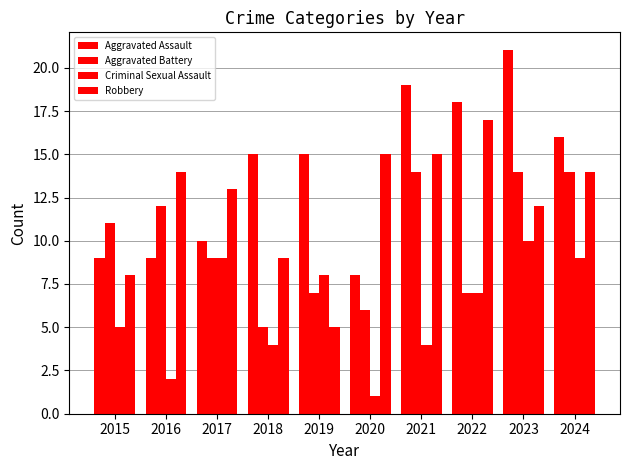

How many groups of bars are there?

10